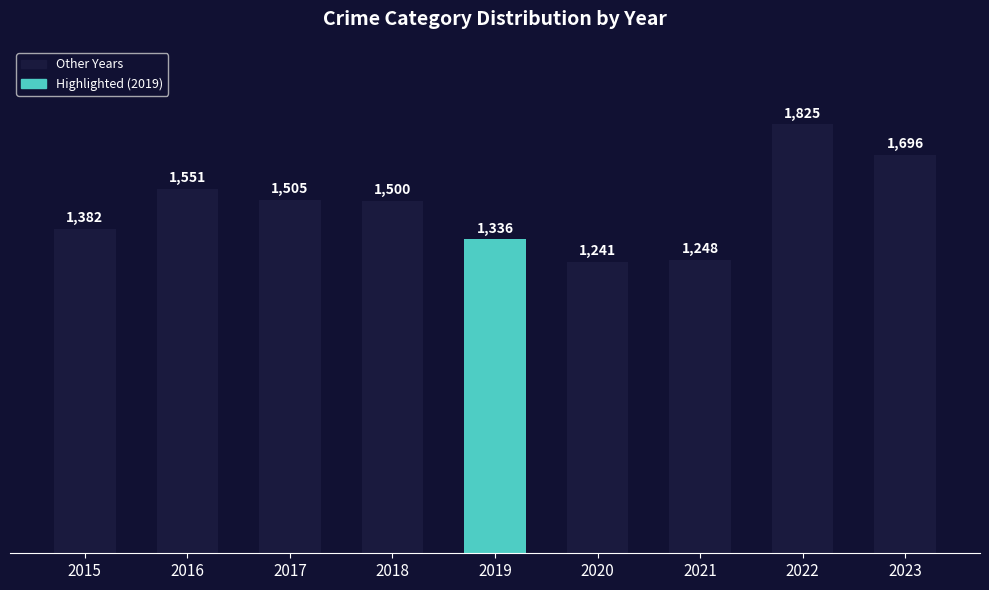

Rank the categories by value from lowest to highest.

2020, 2021, 2019, 2015, 2018, 2017, 2016, 2023, 2022